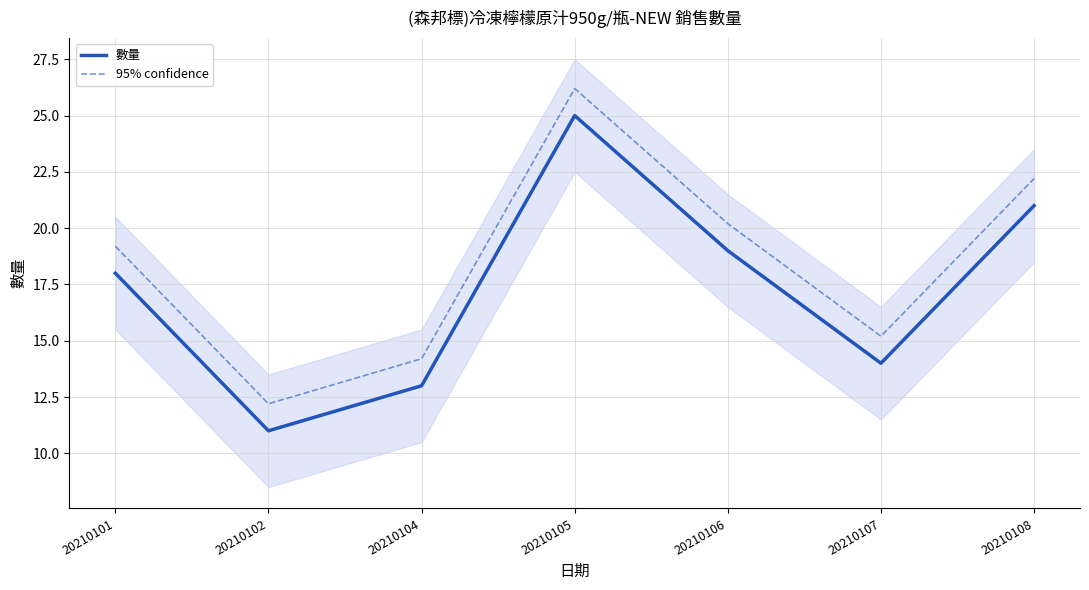

Is this an area chart (filled region under the line)?

No